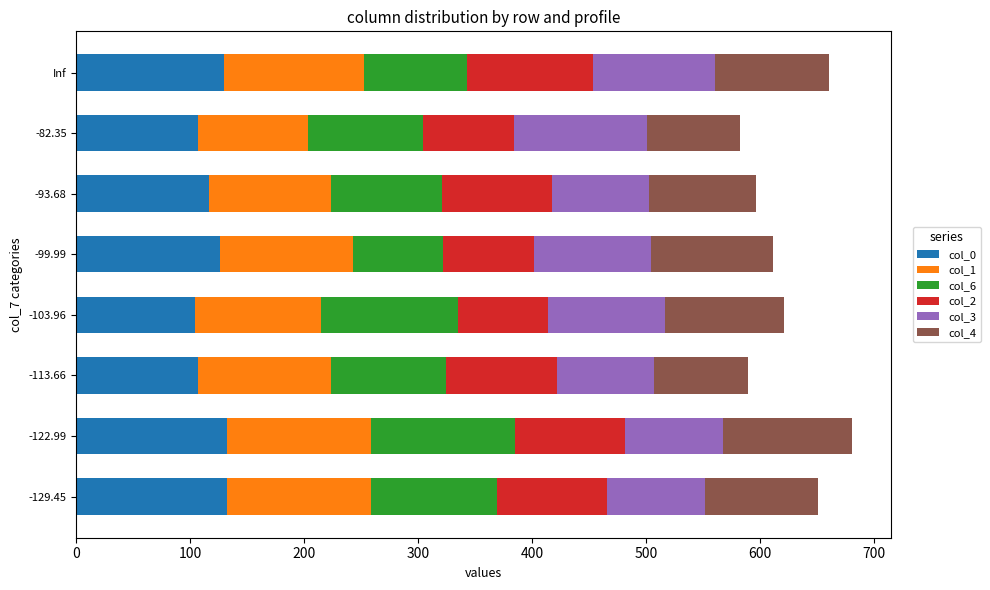

The col_0 series shows 145.6 at -82.35. True or false?

False